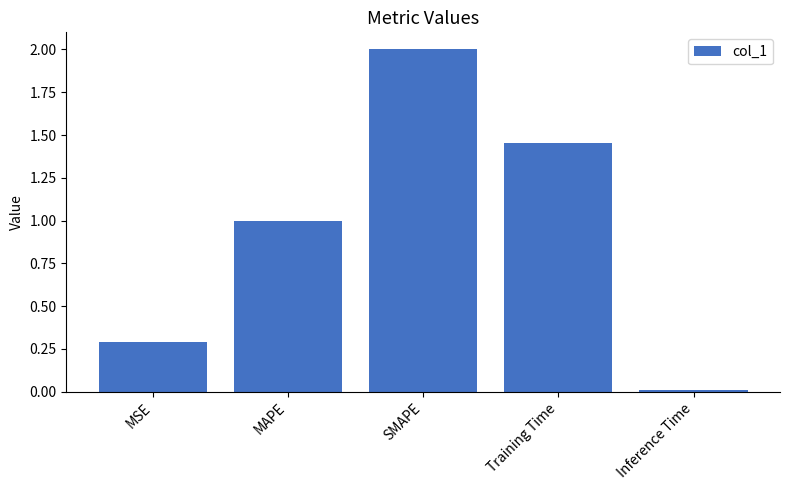

What is the difference between the values at Inference Time and Training Time?

1.4